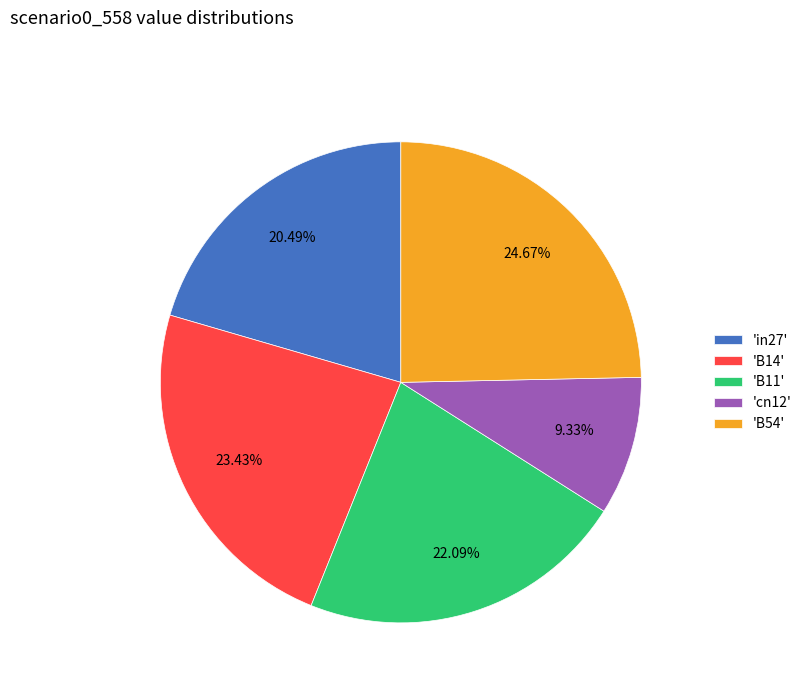

Is there a majority slice in this chart?

No